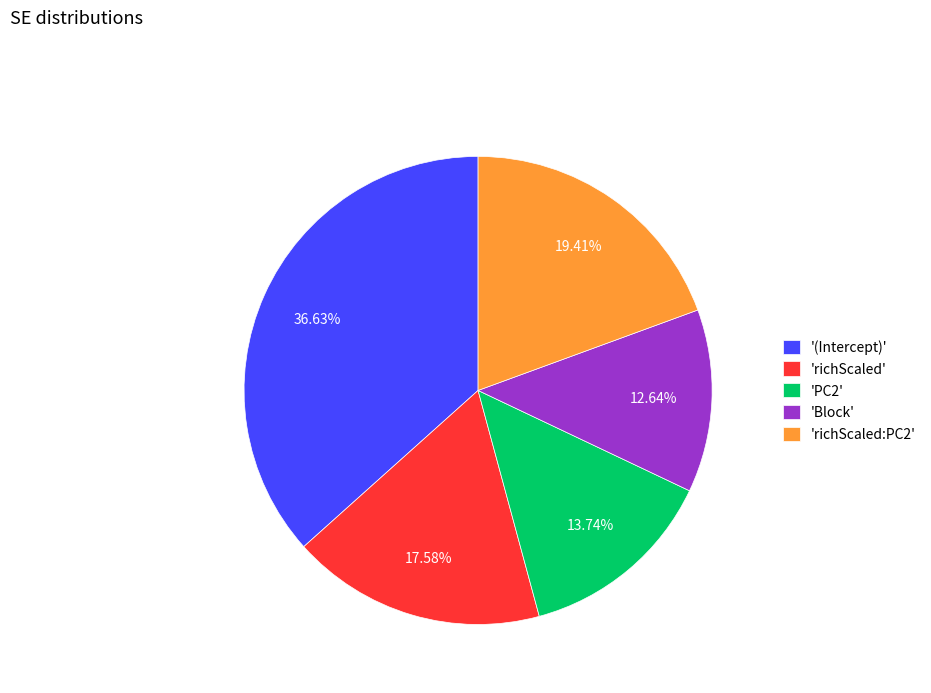

Which category has the smallest portion of the pie?

'Block'